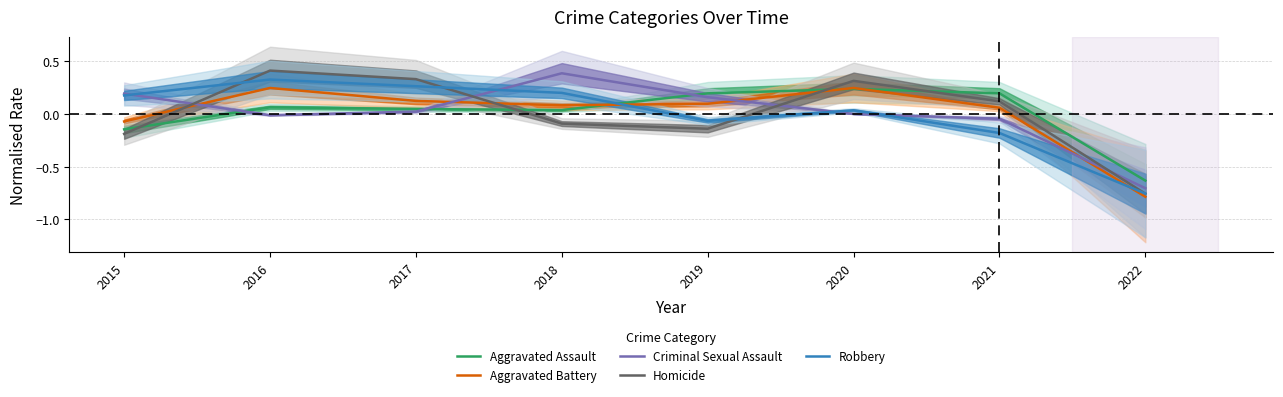

Read the Homicide value at 2021.

0.1